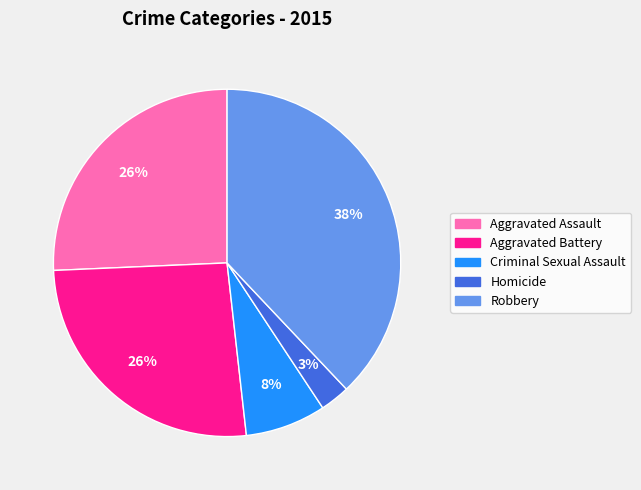

Does Homicide account for over 50% of the chart?

No